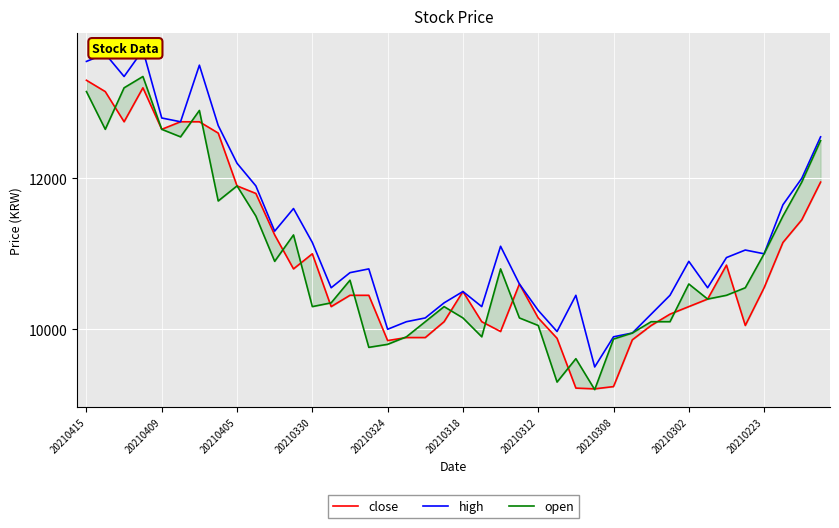

How many lines are shown in the chart?

3